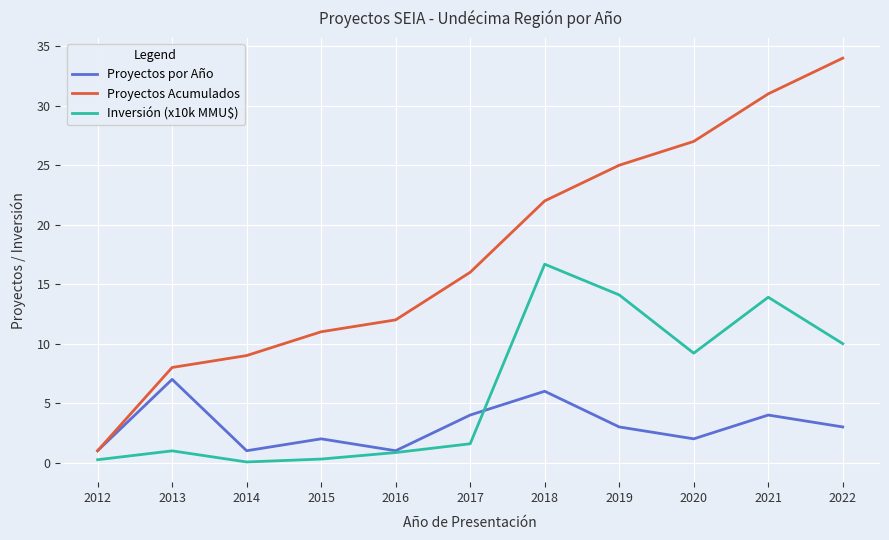

List the series in order of their overall mean, highest first.

Proyectos Acumulados, Inversión (x10k MMU$), Proyectos por Año